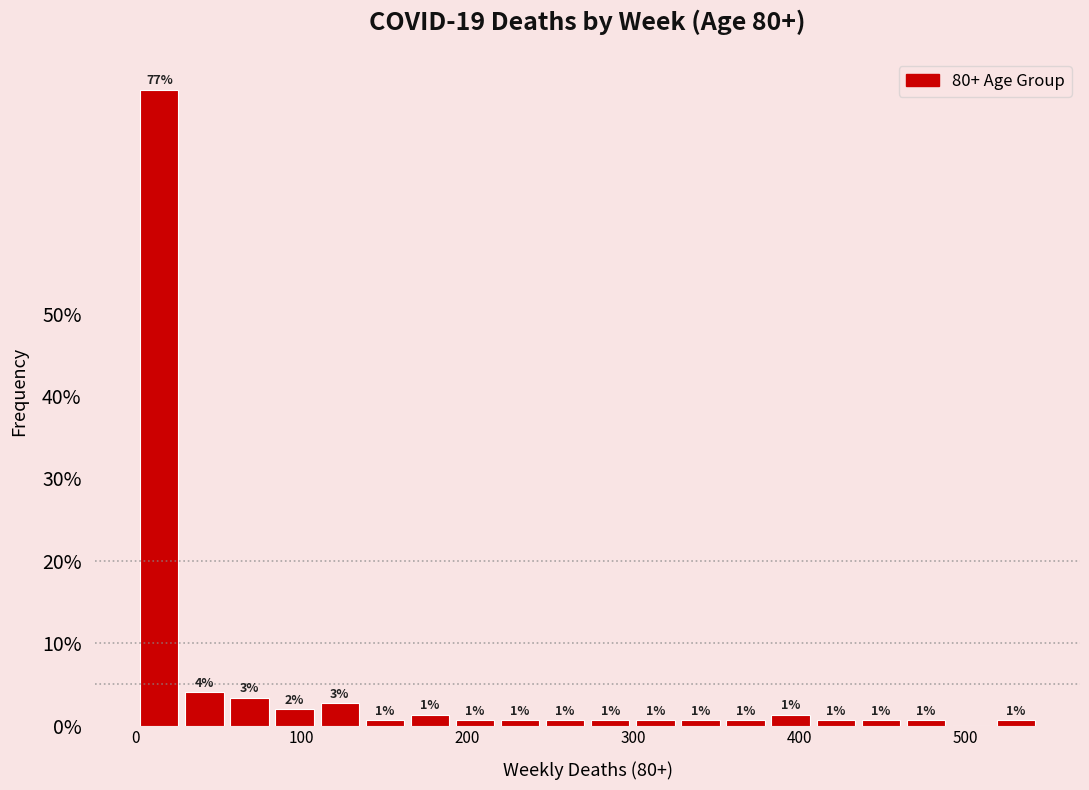

Around what value on the x-axis is the tallest bar? Give the approximate position of its centre, as read against the axis.

10